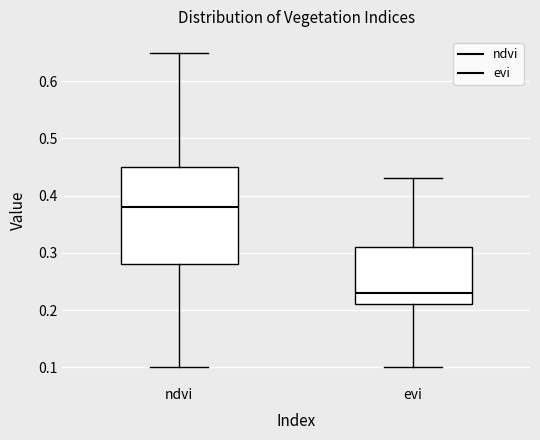

Where does the lower whisker of the box for ndvi end on the y-axis? The values are not printed on the chart, so give them approximately, as read against the axis.

0.10